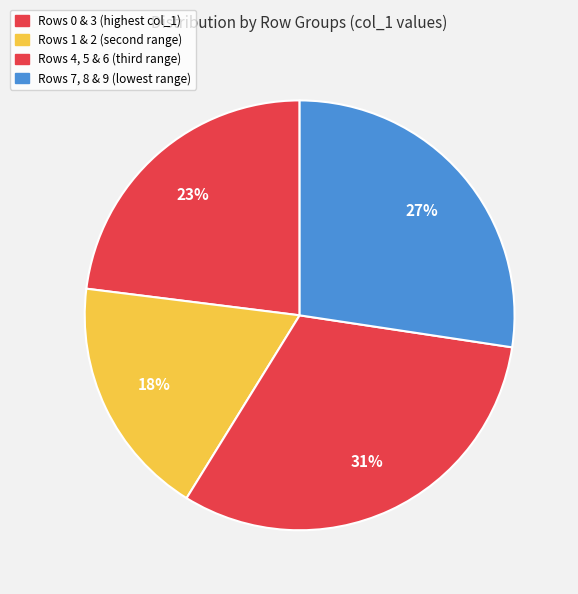

How many segments does this pie chart have?

4